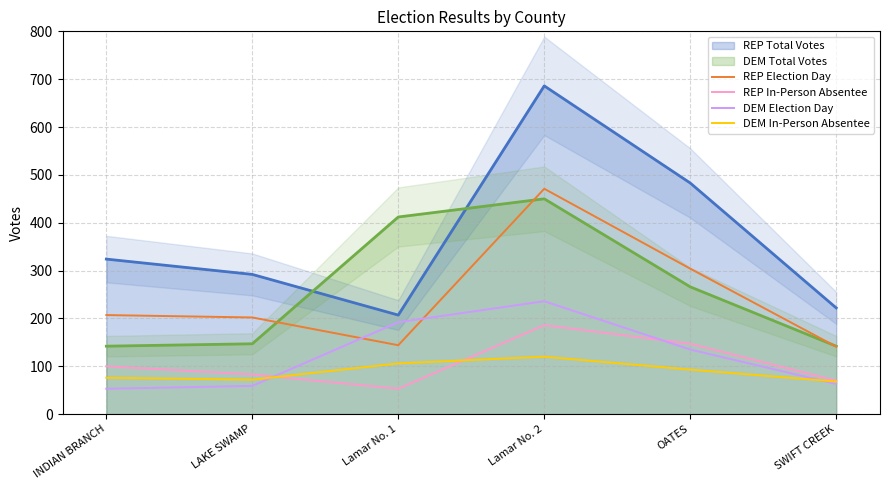

Where is the first local maximum for REP In-Person Absentee?

Lamar No. 2